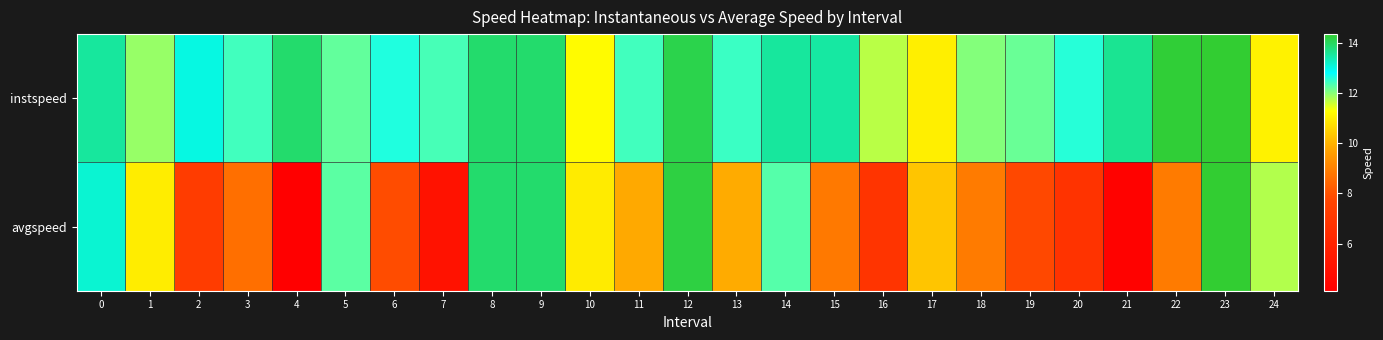

Reading left to right, what are all the values shown in this chart?

instspeed: 0=13.5	1=11.9	2=13.0	3=12.4	4=13.9	5=12.2	6=12.6	7=12.4	8=13.9	9=13.9	10=11.2	11=12.4	12=14.1	13=12.4	14=13.5	15=13.5	16=11.7	17=11.0	18=12.0	19=12.2	20=12.6	21=13.6	22=14.3	23=14.3	24=11.0
avgspeed: 0=13.1	1=11.0	2=7.3	3=8.6	4=4.1	5=12.3	6=7.9	7=5.1	8=13.9	9=13.9	10=10.9	11=9.8	12=14.2	13=9.9	14=12.3	15=8.8	16=6.9	17=10.3	18=8.9	19=7.8	20=6.8	21=4.3	22=8.9	23=14.3	24=11.7